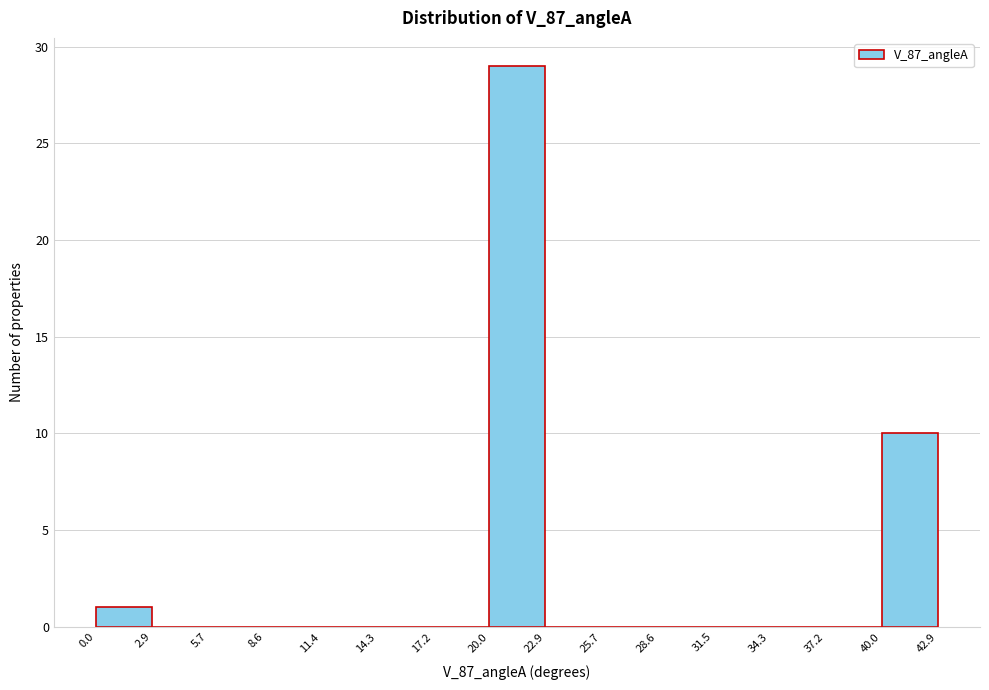

Reading left to right, transcribe this chart: for each bar, give the range it covers on the x-axis and its height. The values are not printed on the chart, so give them approximately, as read against the axis.

0.0 to 2.9: 1
2.9 to 5.7: 0
5.7 to 8.6: 0
8.6 to 11.4: 0
11.4 to 14.3: 0
14.3 to 17.2: 0
17.2 to 20.0: 0
20.0 to 22.9: 29
22.9 to 25.7: 0
25.7 to 28.6: 0
28.6 to 31.5: 0
31.5 to 34.3: 0
34.3 to 37.2: 0
37.2 to 40.0: 0
40.0 to 42.9: 10